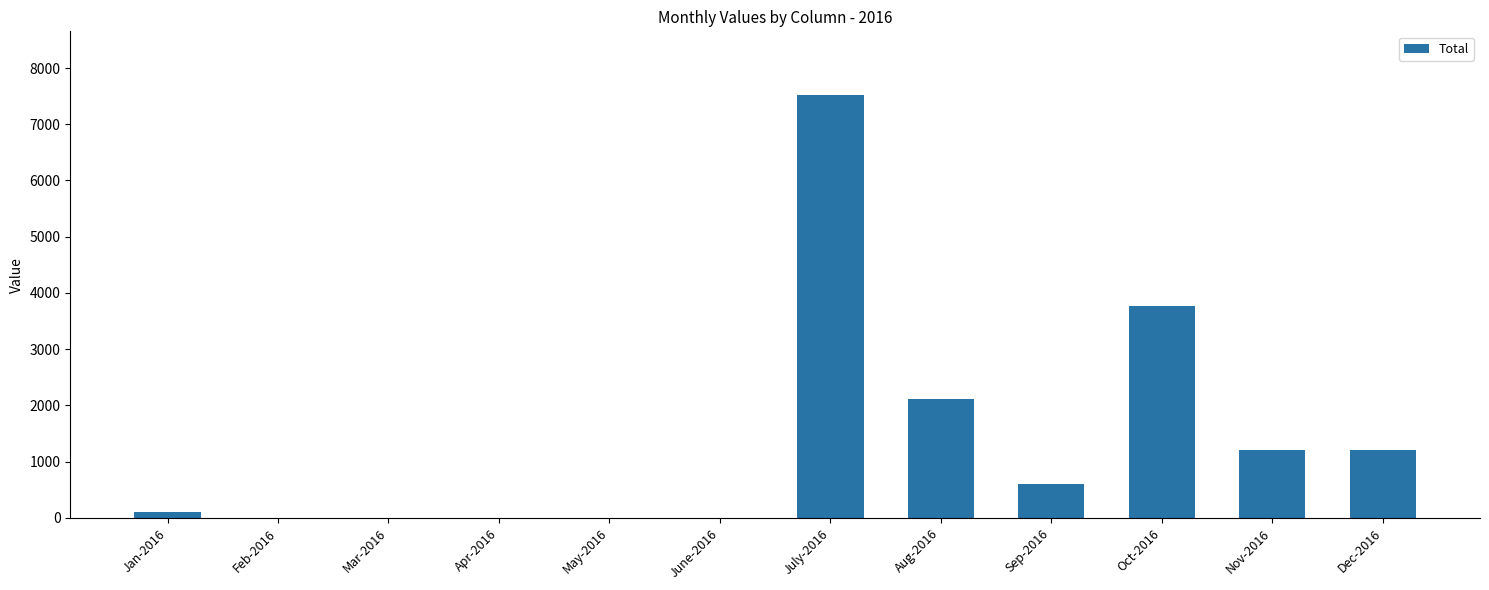

At which category does the chart reach its peak across all series?

July-2016